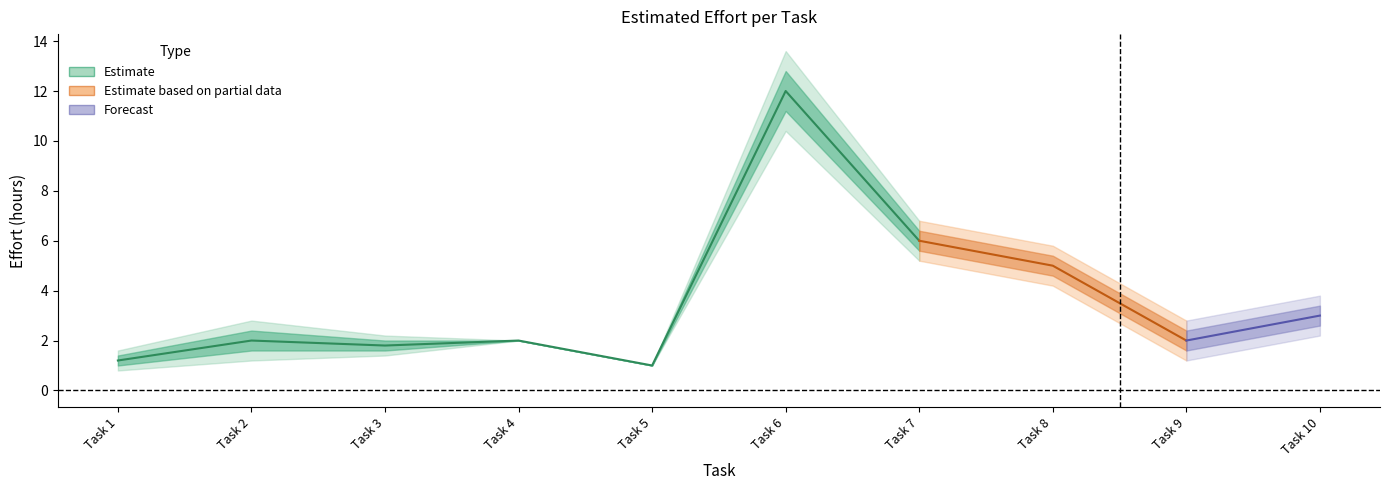

At which label does Sd reach its minimum?

Task 4